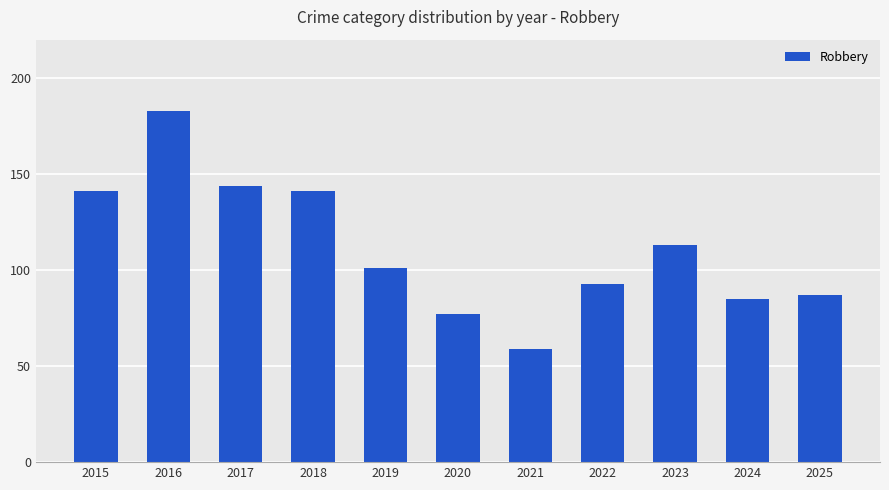

Is it true that the value at 2015 is 141?

True